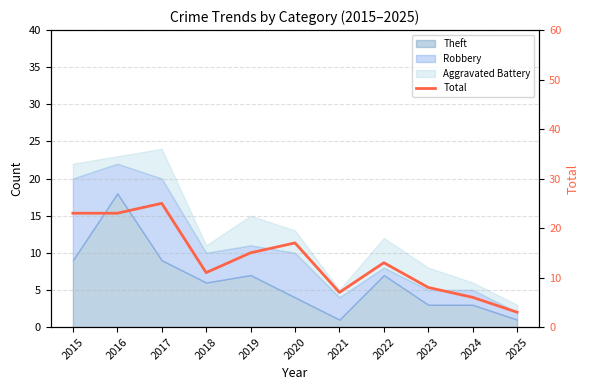

How many lines are shown in the chart?

1